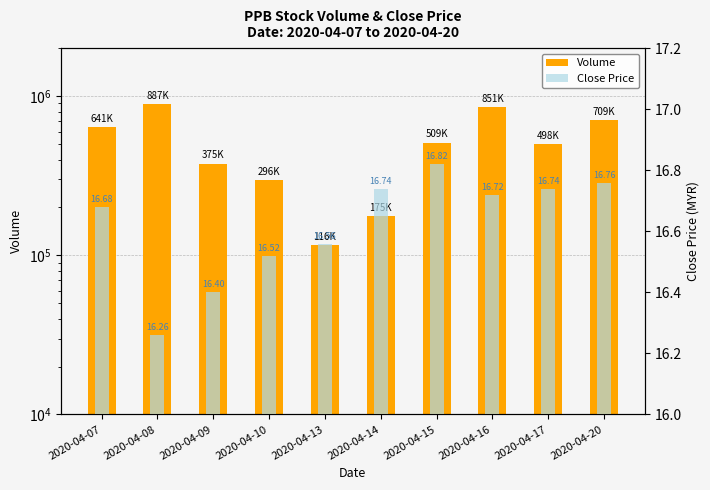

What is the value of the Close Price bar at the 7th from the left?

16.8